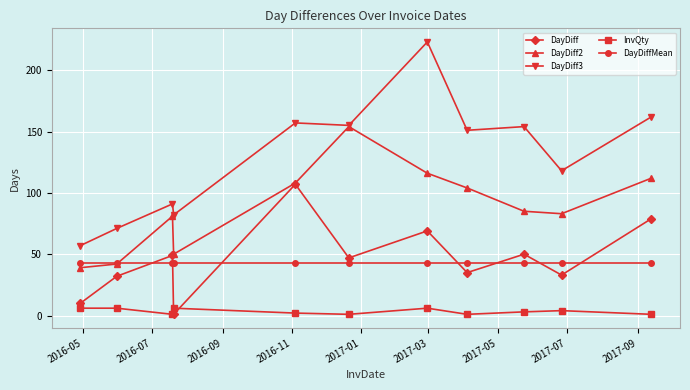

Which series has the largest total across all categories?

DayDiff3